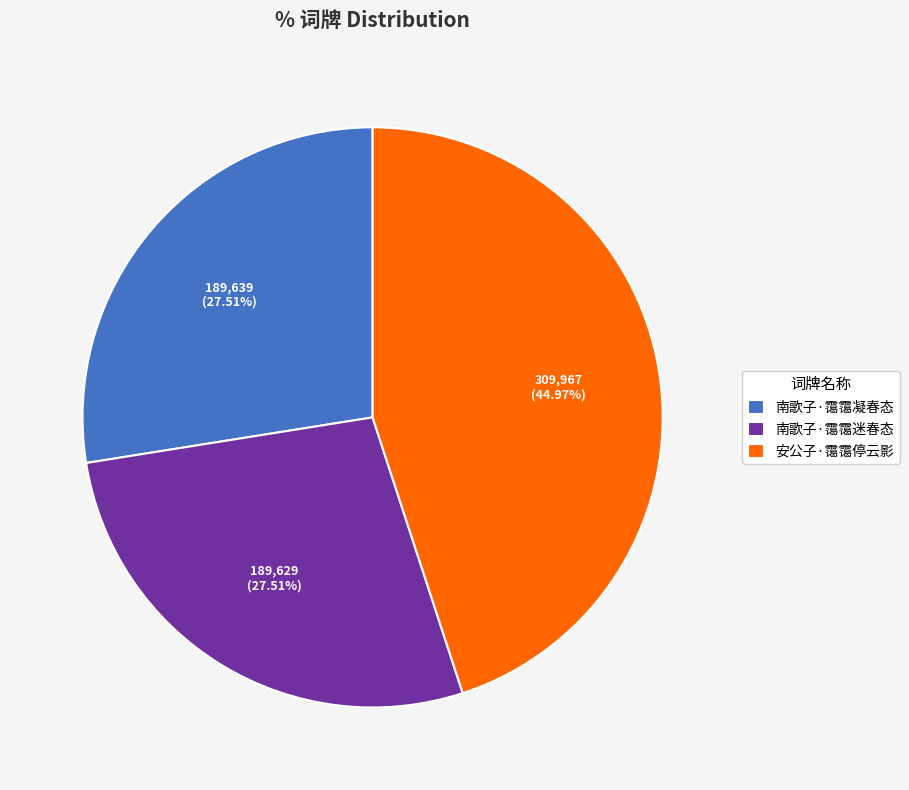

True or false: 南歌子·霭霭凝春态 accounts for 28% of the total.

True